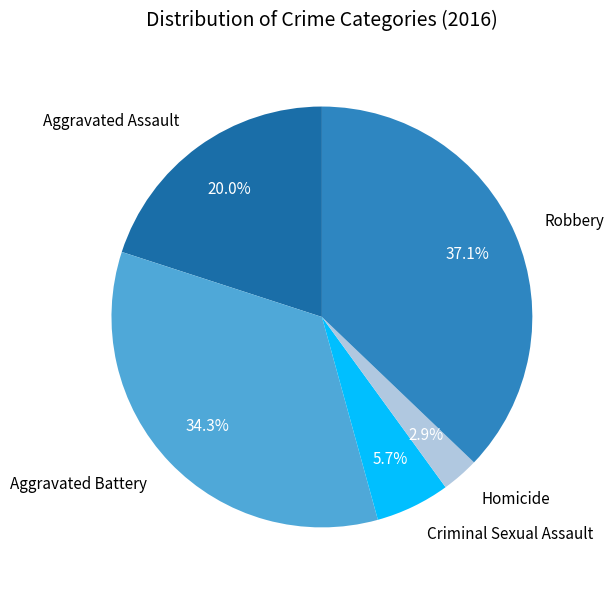

What is the smallest slice in the pie chart?

Homicide